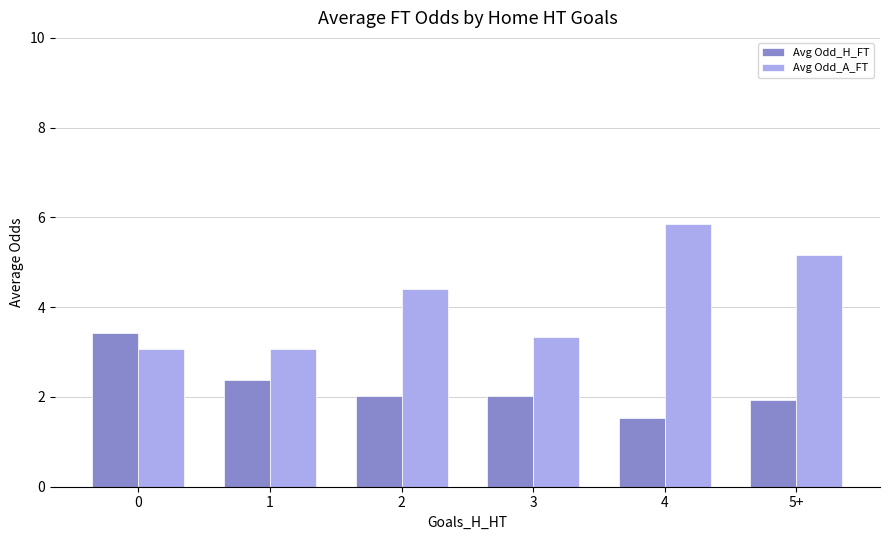

The Avg Odd_A_FT series shows 5.2 at 5+. True or false?

True